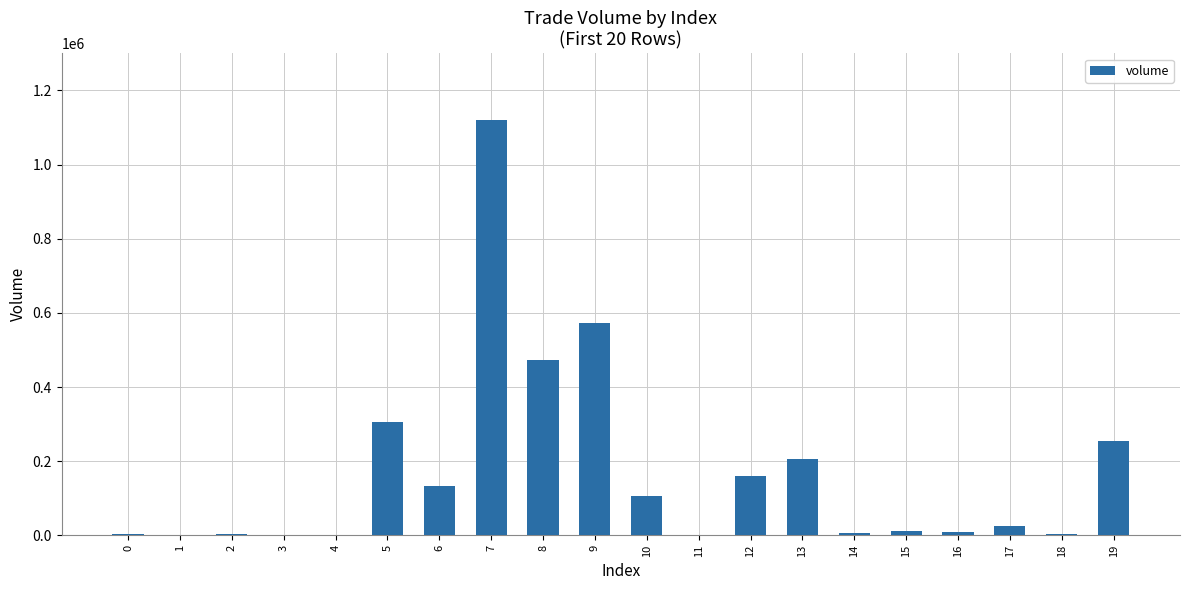

What is the change in value from 1 to 8?

+471511.3